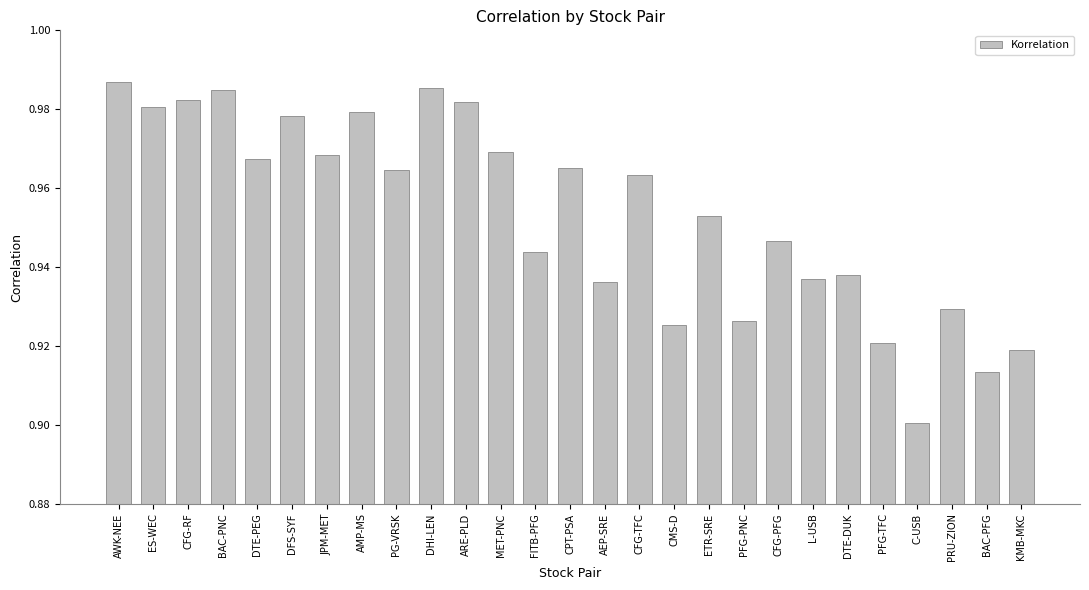

The value at PFG-TFC is 0.9. True or false?

True